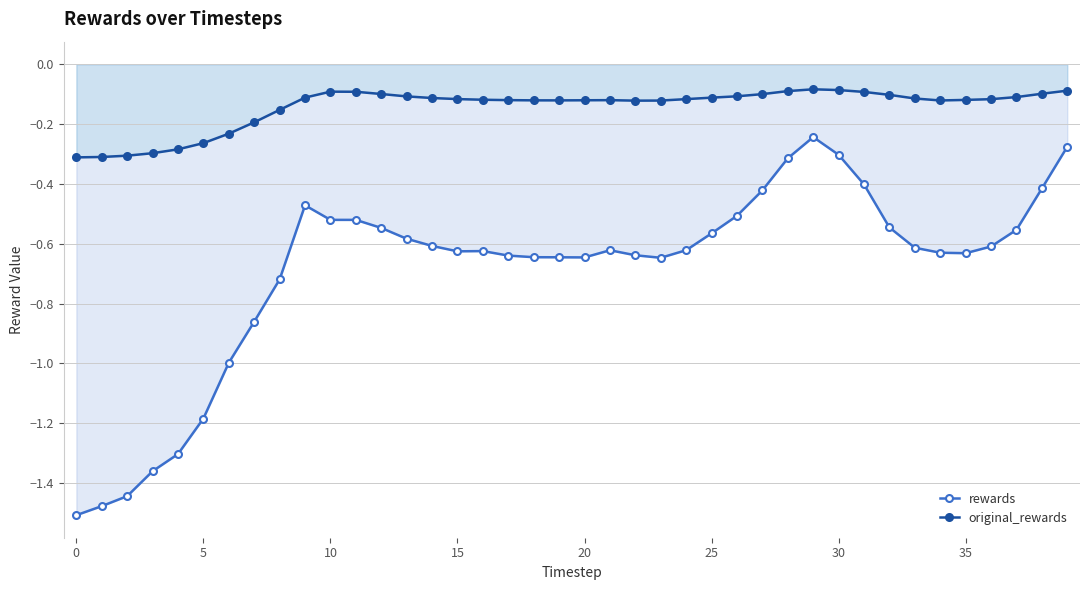

Which category has the highest value in the original_rewards series?

29